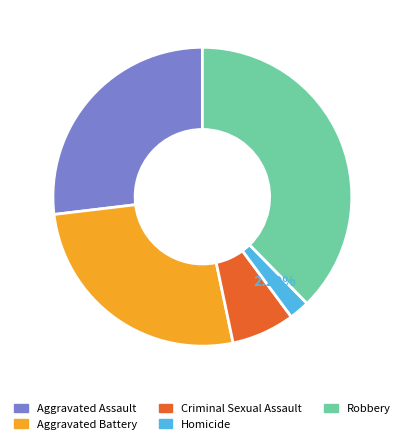

What percentage is NOT represented by Aggravated Assault?

73.1%